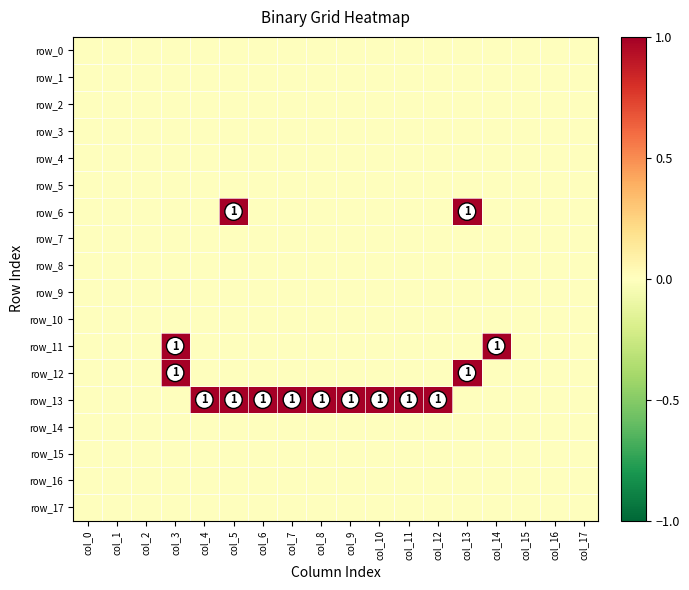

Reading left to right, transcribe all the data shown in this chart.

row_0: col_0=0	col_1=0	col_2=0	col_3=0	col_4=0	col_5=0	col_6=0	col_7=0	col_8=0	col_9=0	col_10=0	col_11=0	col_12=0	col_13=0	col_14=0	col_15=0	col_16=0	col_17=0
row_1: col_0=0	col_1=0	col_2=0	col_3=0	col_4=0	col_5=0	col_6=0	col_7=0	col_8=0	col_9=0	col_10=0	col_11=0	col_12=0	col_13=0	col_14=0	col_15=0	col_16=0	col_17=0
row_2: col_0=0	col_1=0	col_2=0	col_3=0	col_4=0	col_5=0	col_6=0	col_7=0	col_8=0	col_9=0	col_10=0	col_11=0	col_12=0	col_13=0	col_14=0	col_15=0	col_16=0	col_17=0
row_3: col_0=0	col_1=0	col_2=0	col_3=0	col_4=0	col_5=0	col_6=0	col_7=0	col_8=0	col_9=0	col_10=0	col_11=0	col_12=0	col_13=0	col_14=0	col_15=0	col_16=0	col_17=0
row_4: col_0=0	col_1=0	col_2=0	col_3=0	col_4=0	col_5=0	col_6=0	col_7=0	col_8=0	col_9=0	col_10=0	col_11=0	col_12=0	col_13=0	col_14=0	col_15=0	col_16=0	col_17=0
row_5: col_0=0	col_1=0	col_2=0	col_3=0	col_4=0	col_5=0	col_6=0	col_7=0	col_8=0	col_9=0	col_10=0	col_11=0	col_12=0	col_13=0	col_14=0	col_15=0	col_16=0	col_17=0
row_6: col_0=0	col_1=0	col_2=0	col_3=0	col_4=0	col_5=1	col_6=0	col_7=0	col_8=0	col_9=0	col_10=0	col_11=0	col_12=0	col_13=1	col_14=0	col_15=0	col_16=0	col_17=0
row_7: col_0=0	col_1=0	col_2=0	col_3=0	col_4=0	col_5=0	col_6=0	col_7=0	col_8=0	col_9=0	col_10=0	col_11=0	col_12=0	col_13=0	col_14=0	col_15=0	col_16=0	col_17=0
row_8: col_0=0	col_1=0	col_2=0	col_3=0	col_4=0	col_5=0	col_6=0	col_7=0	col_8=0	col_9=0	col_10=0	col_11=0	col_12=0	col_13=0	col_14=0	col_15=0	col_16=0	col_17=0
row_9: col_0=0	col_1=0	col_2=0	col_3=0	col_4=0	col_5=0	col_6=0	col_7=0	col_8=0	col_9=0	col_10=0	col_11=0	col_12=0	col_13=0	col_14=0	col_15=0	col_16=0	col_17=0
row_10: col_0=0	col_1=0	col_2=0	col_3=0	col_4=0	col_5=0	col_6=0	col_7=0	col_8=0	col_9=0	col_10=0	col_11=0	col_12=0	col_13=0	col_14=0	col_15=0	col_16=0	col_17=0
row_11: col_0=0	col_1=0	col_2=0	col_3=1	col_4=0	col_5=0	col_6=0	col_7=0	col_8=0	col_9=0	col_10=0	col_11=0	col_12=0	col_13=0	col_14=1	col_15=0	col_16=0	col_17=0
row_12: col_0=0	col_1=0	col_2=0	col_3=1	col_4=0	col_5=0	col_6=0	col_7=0	col_8=0	col_9=0	col_10=0	col_11=0	col_12=0	col_13=1	col_14=0	col_15=0	col_16=0	col_17=0
row_13: col_0=0	col_1=0	col_2=0	col_3=0	col_4=1	col_5=1	col_6=1	col_7=1	col_8=1	col_9=1	col_10=1	col_11=1	col_12=1	col_13=0	col_14=0	col_15=0	col_16=0	col_17=0
row_14: col_0=0	col_1=0	col_2=0	col_3=0	col_4=0	col_5=0	col_6=0	col_7=0	col_8=0	col_9=0	col_10=0	col_11=0	col_12=0	col_13=0	col_14=0	col_15=0	col_16=0	col_17=0
row_15: col_0=0	col_1=0	col_2=0	col_3=0	col_4=0	col_5=0	col_6=0	col_7=0	col_8=0	col_9=0	col_10=0	col_11=0	col_12=0	col_13=0	col_14=0	col_15=0	col_16=0	col_17=0
row_16: col_0=0	col_1=0	col_2=0	col_3=0	col_4=0	col_5=0	col_6=0	col_7=0	col_8=0	col_9=0	col_10=0	col_11=0	col_12=0	col_13=0	col_14=0	col_15=0	col_16=0	col_17=0
row_17: col_0=0	col_1=0	col_2=0	col_3=0	col_4=0	col_5=0	col_6=0	col_7=0	col_8=0	col_9=0	col_10=0	col_11=0	col_12=0	col_13=0	col_14=0	col_15=0	col_16=0	col_17=0